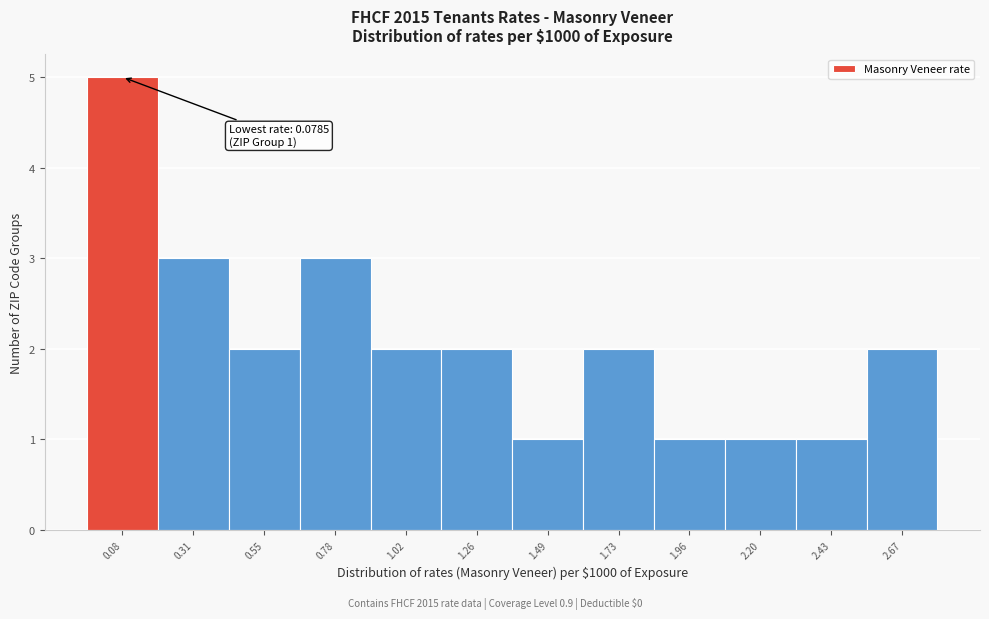

Reading left to right, what are all the values shown in this chart?

5	3	2	3	2	2	1	2	1	1	1	2